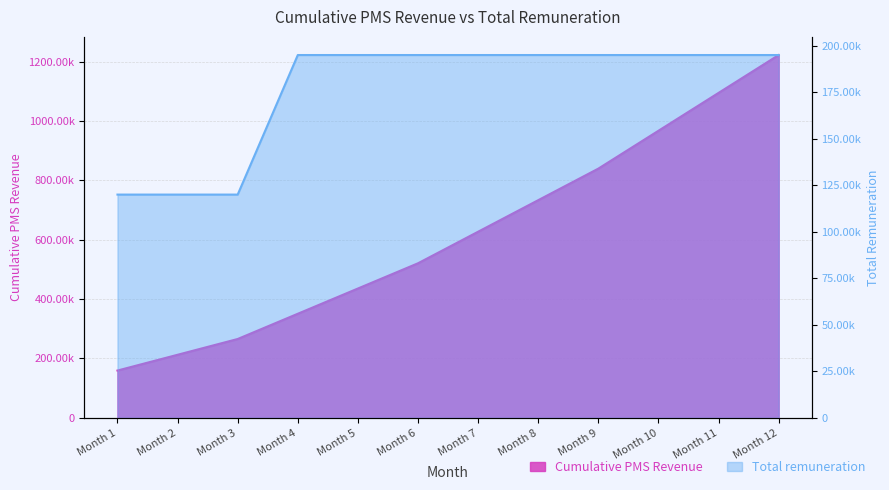

True or false: Total remuneration has more than 0 interior local peaks.

False